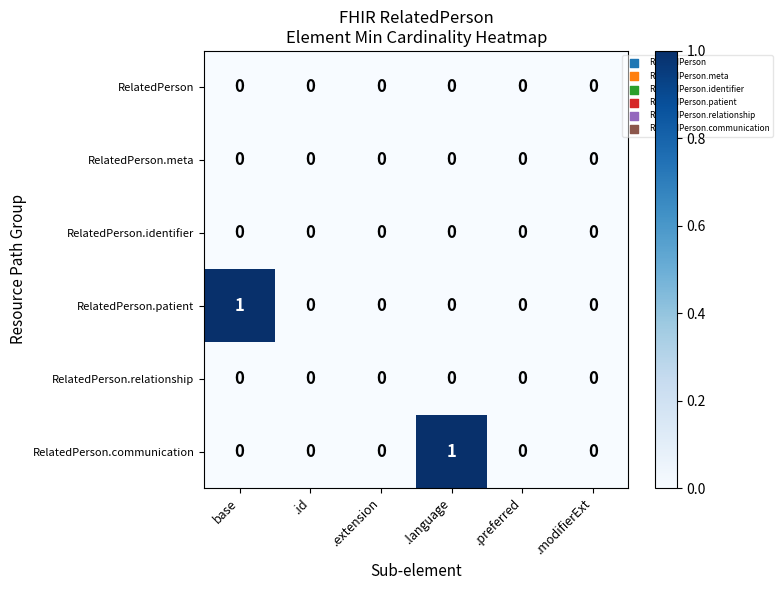

The value of RelatedPerson.communication at .modifierExt is 1. True or false?

False